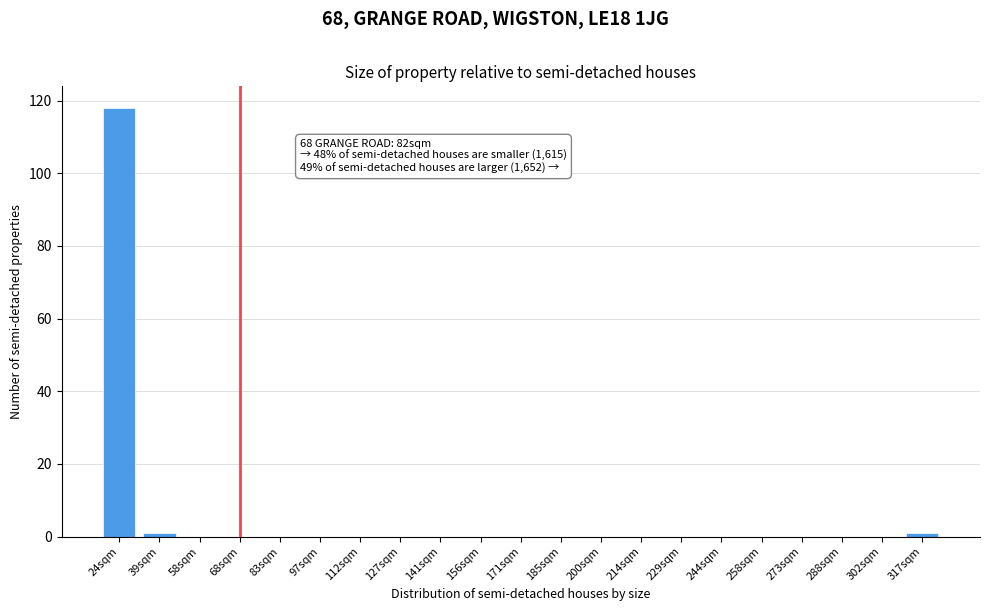

Reading left to right, list all the values displayed in this chart.

24sqm=118	39sqm=1	58sqm=0	68sqm=0	83sqm=0	97sqm=0	112sqm=0	127sqm=0	141sqm=0	156sqm=0	171sqm=0	185sqm=0	200sqm=0	214sqm=0	229sqm=0	244sqm=0	258sqm=0	273sqm=0	288sqm=0	302sqm=0	317sqm=1